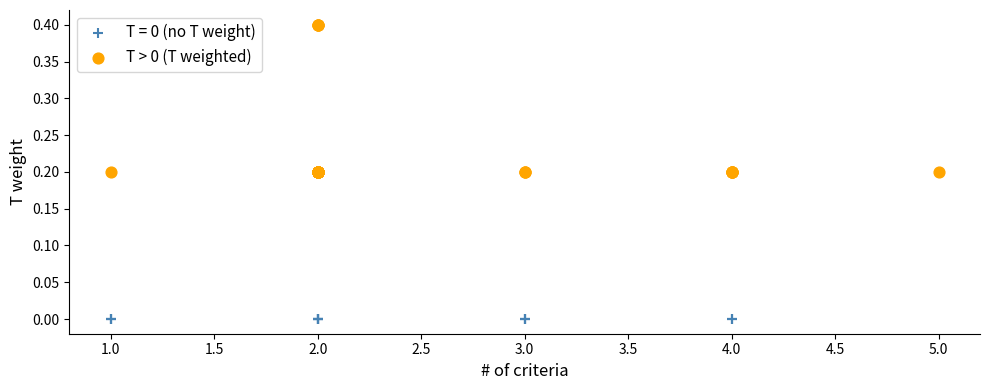

Which series reaches the minimum Y coordinate?

T = 0 (no T weight)